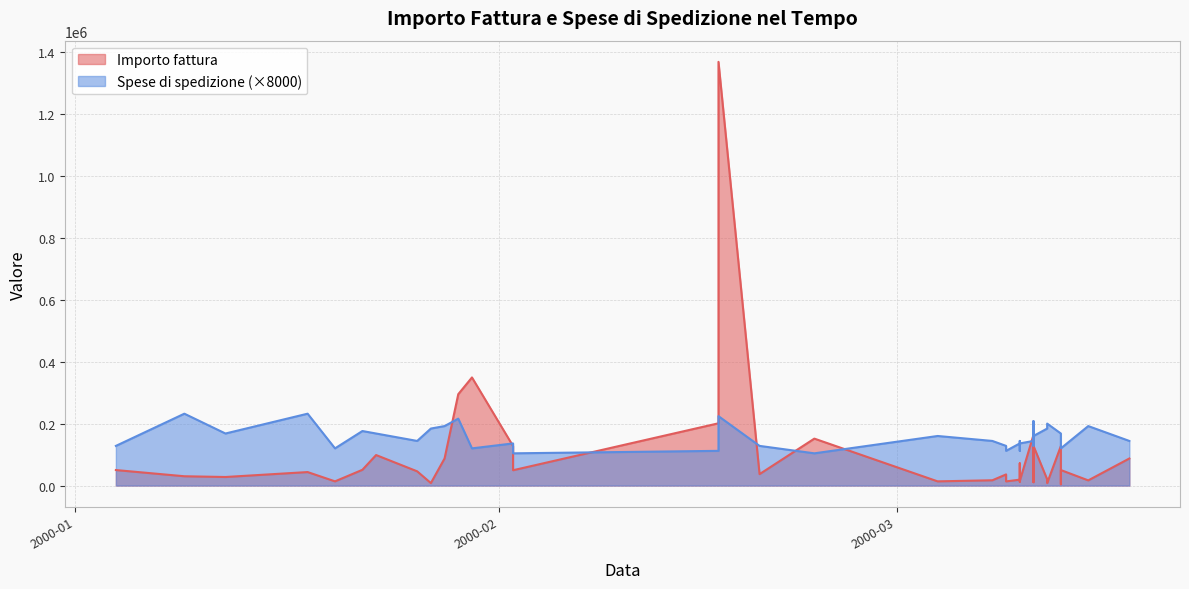

Between 2000-01-26 and 2000-03-11, which is larger?

2000-01-26